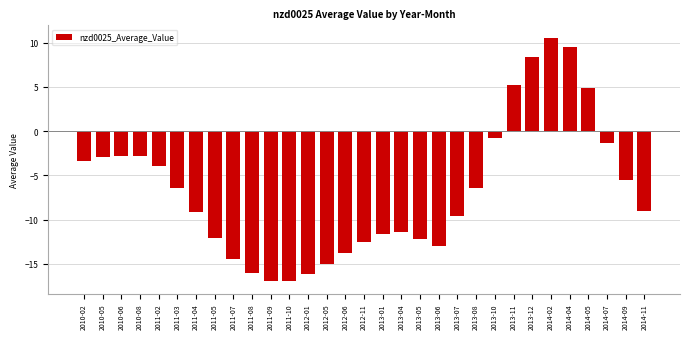

What is the sum of all values?

-207.7